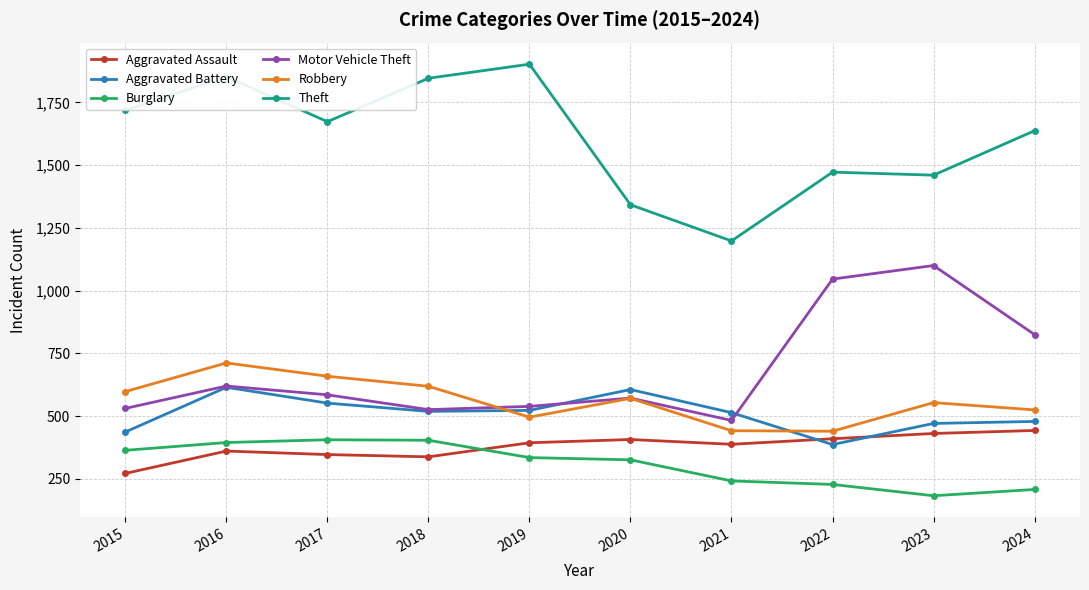

What is the average value of the Motor Vehicle Theft series?

683